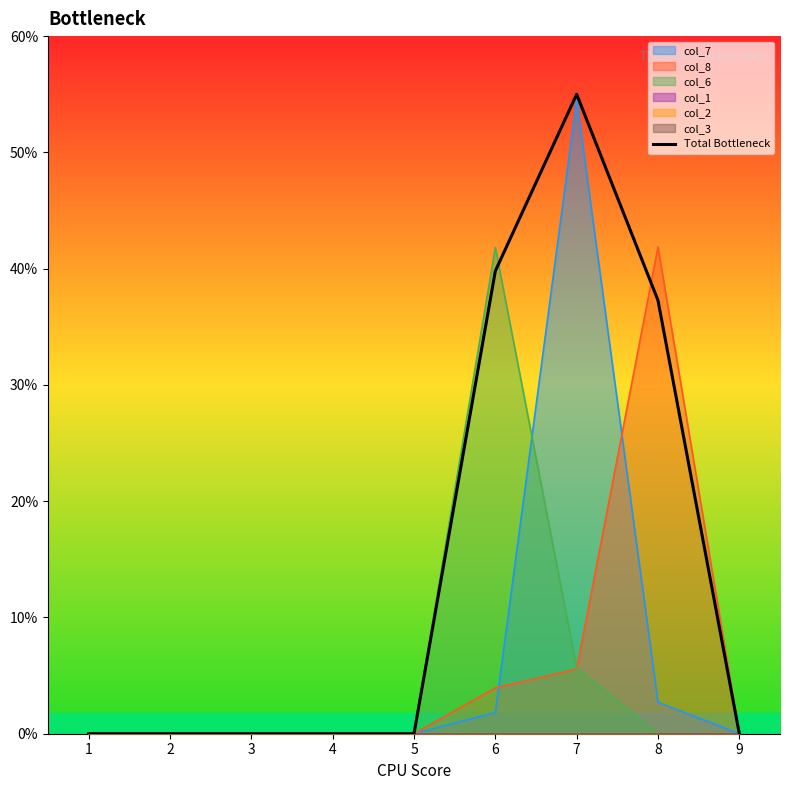

What is the value of the 8th point from the left?

0.4